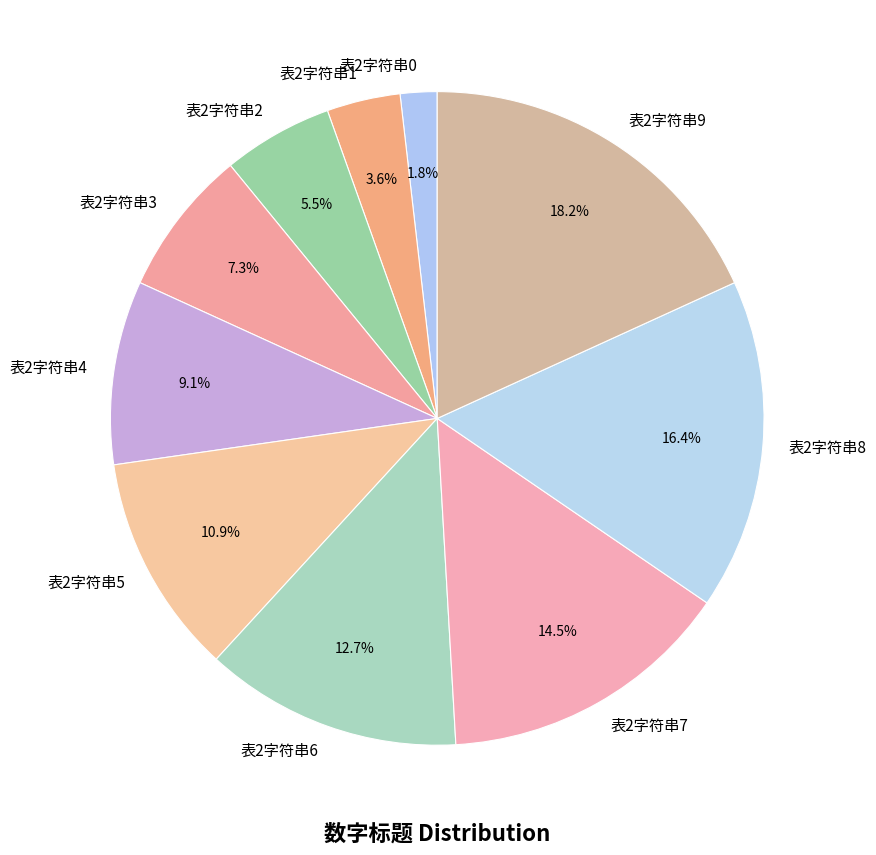

The 表2字符串7 slice represents 9% of the pie. True or false?

False